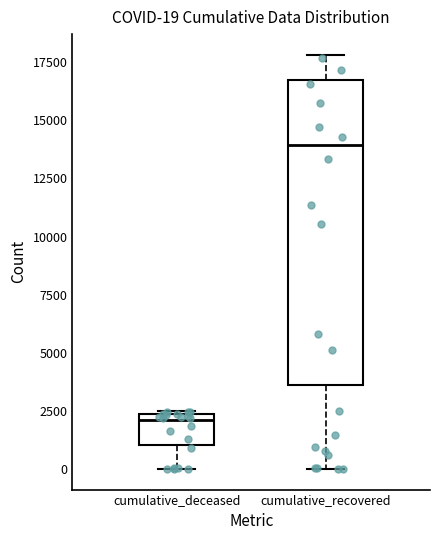

Comparing the boxes themselves (not the whiskers), which one is the tallest?

cumulative_recovered